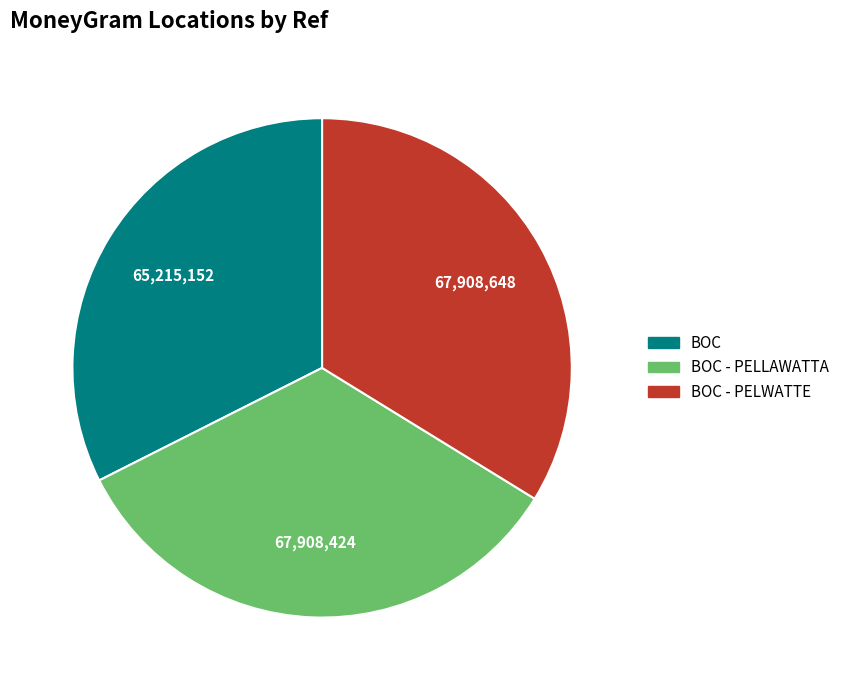

How many segments does this pie chart have?

3